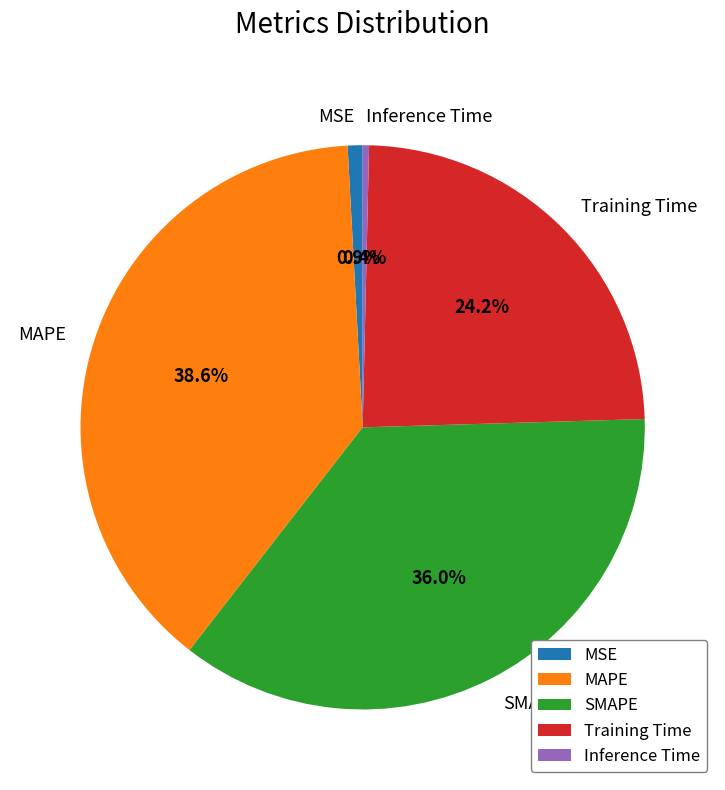

To the nearest percent, what portion does MAPE represent?

39%